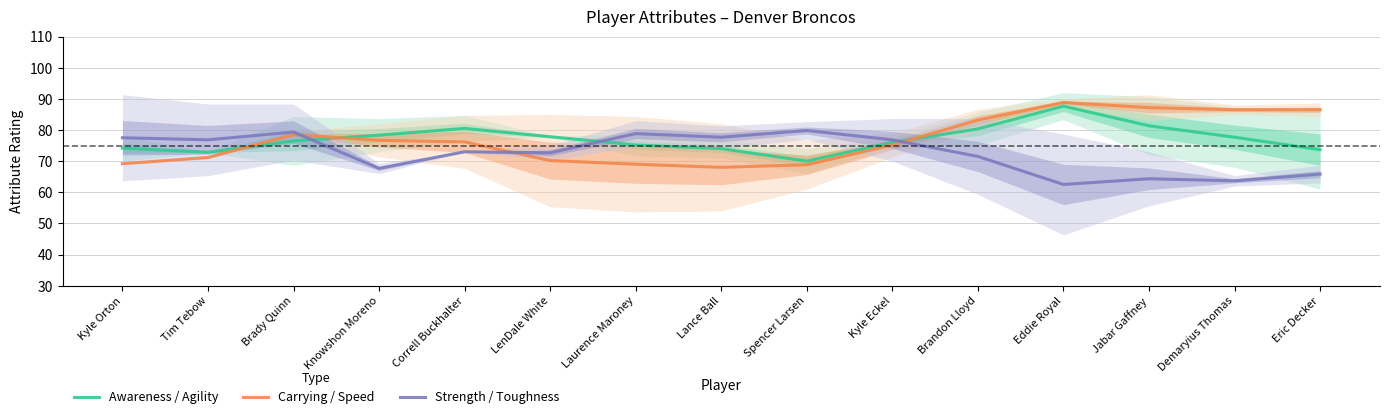

Reading left to right, transcribe all the data shown in this chart.

Awareness / Agility: 74.2	72.8	76.5	78.3	80.5	77.8	75.2	74.0	70.0	76.0	80.3	87.7	81.3	77.7	73.7
Carrying / Speed: 69.2	71.2	78.5	76.7	76.2	70.2	69.0	68.0	68.8	75.2	83.2	88.8	87.2	86.5	86.5
Strength / Toughness: 77.5	76.8	79.3	67.7	73.0	72.7	78.8	77.7	79.8	76.8	71.5	62.5	64.3	63.7	65.8